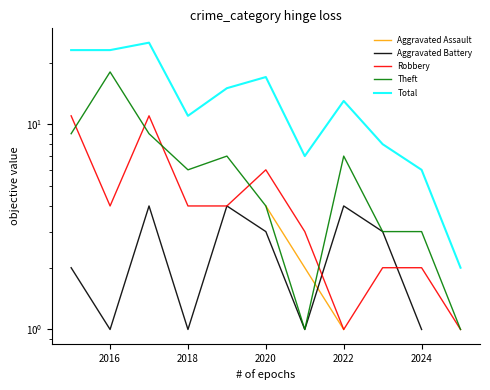

True or false: Robbery and Aggravated Assault cross at least once.

False